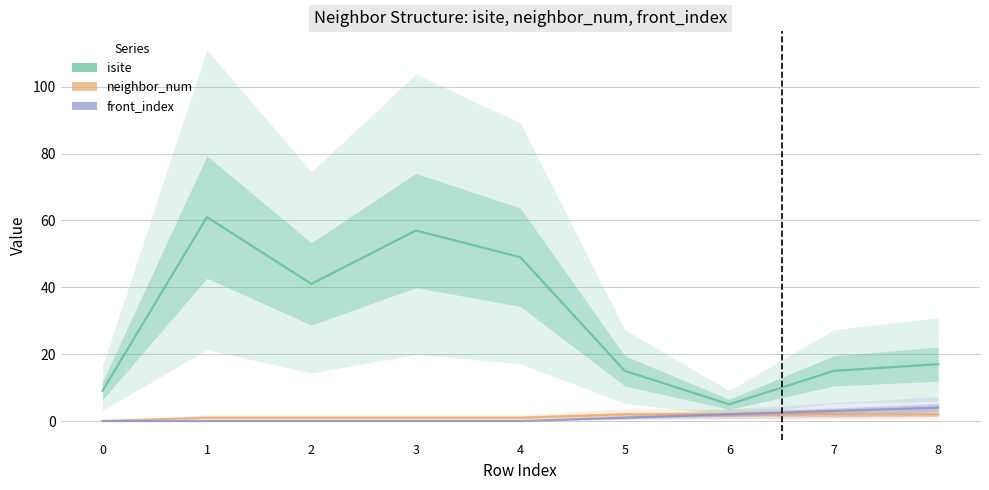

What is the value of the isite point at the 7th from the left?

5